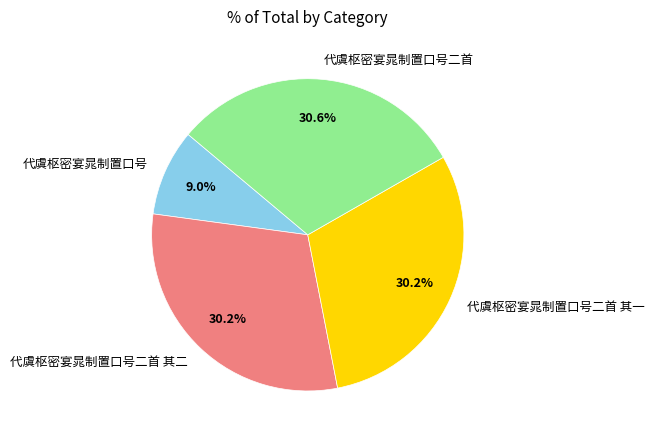

To the nearest percent, what is the difference between the largest and smallest slice percentages?

22%